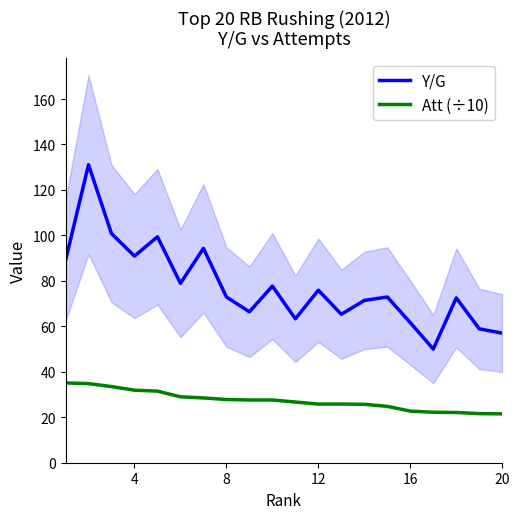

List the series in order of their overall mean, highest first.

Y/G, Att (÷10)